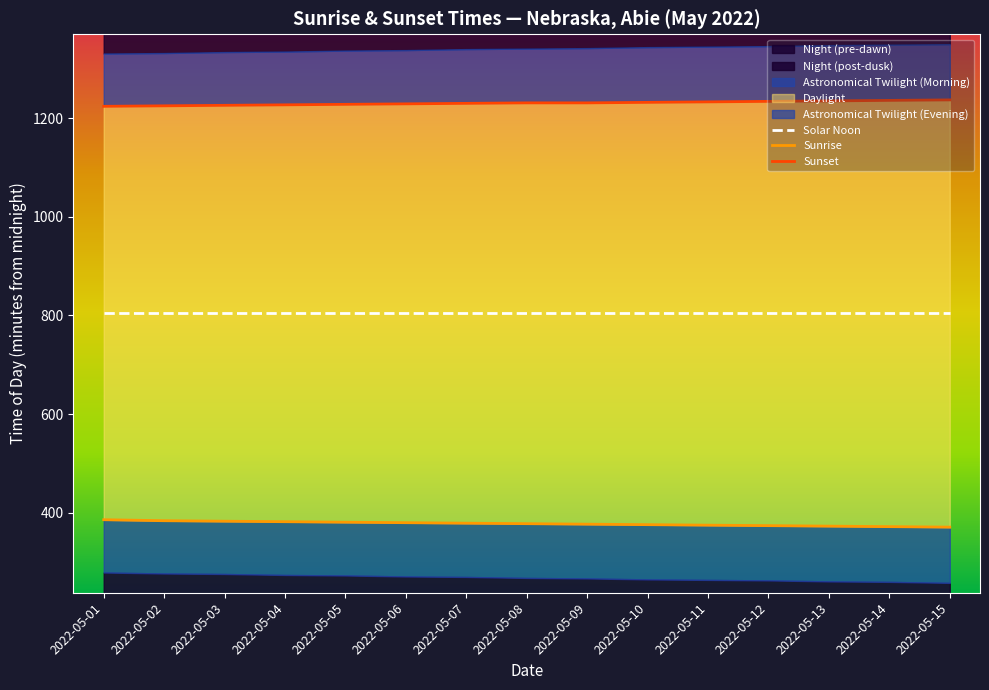

True or false: Solar Noon has more than 2 interior local peaks.

False